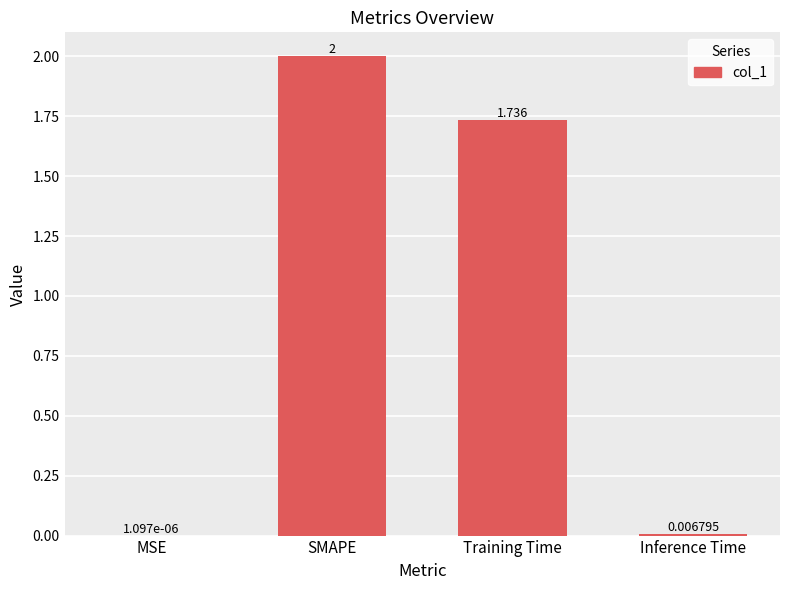

What is the change in value from SMAPE to Training Time?

-0.3